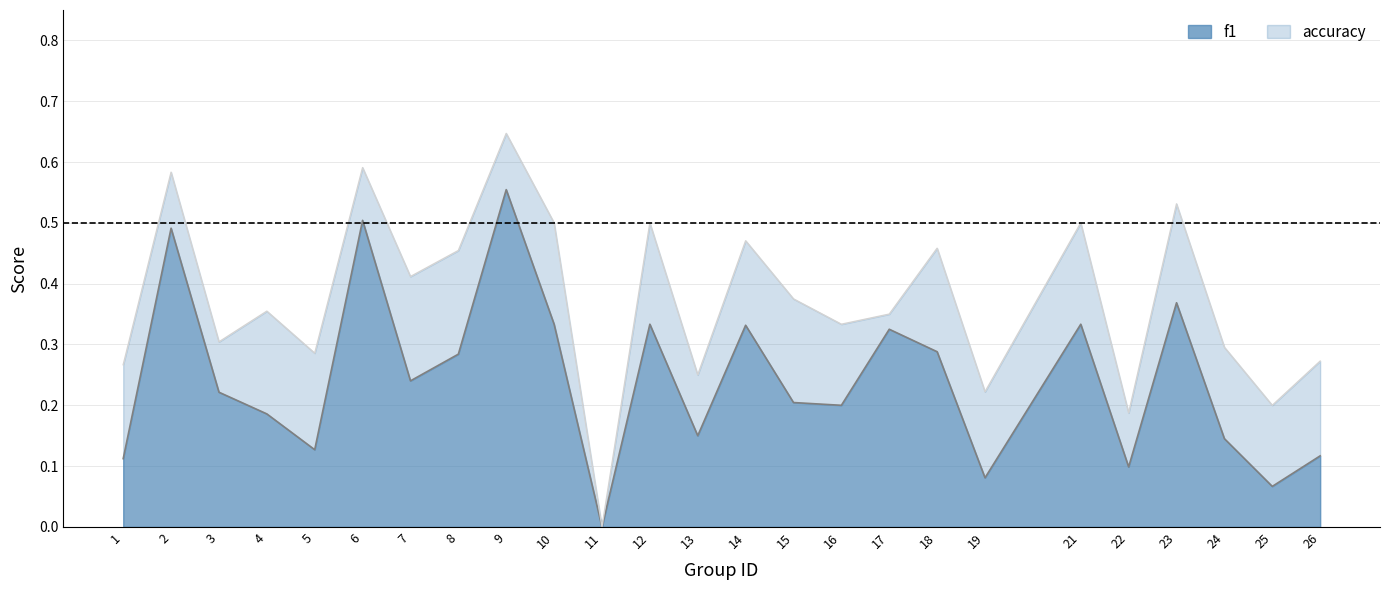

Count the f1 values in the range 0 to 1.

25